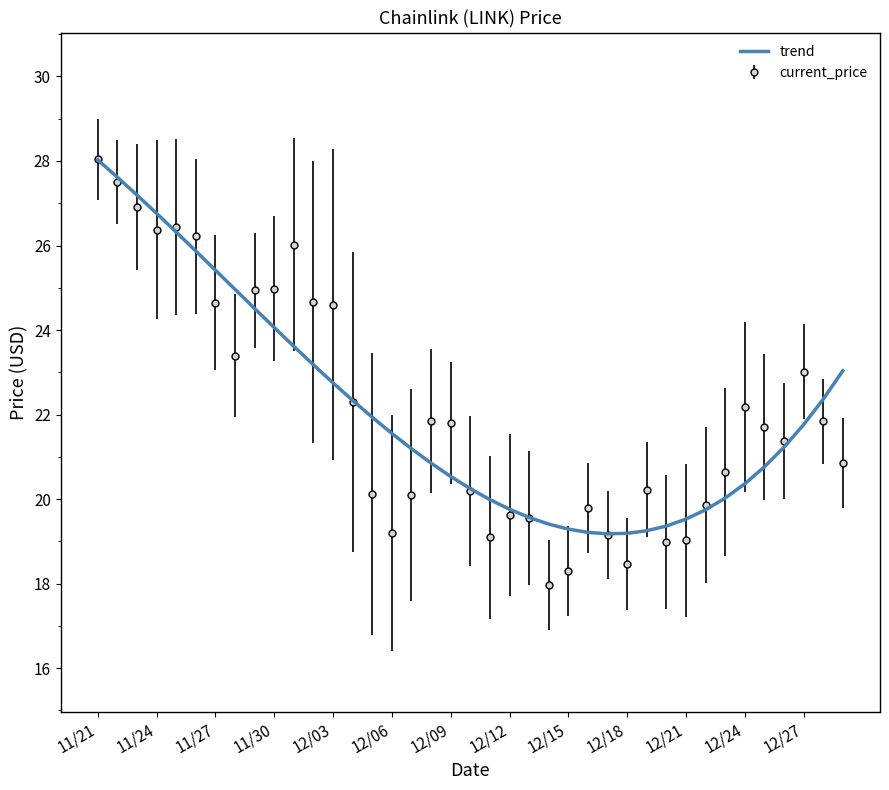

What is the lowest value of the current_price series?

18.0